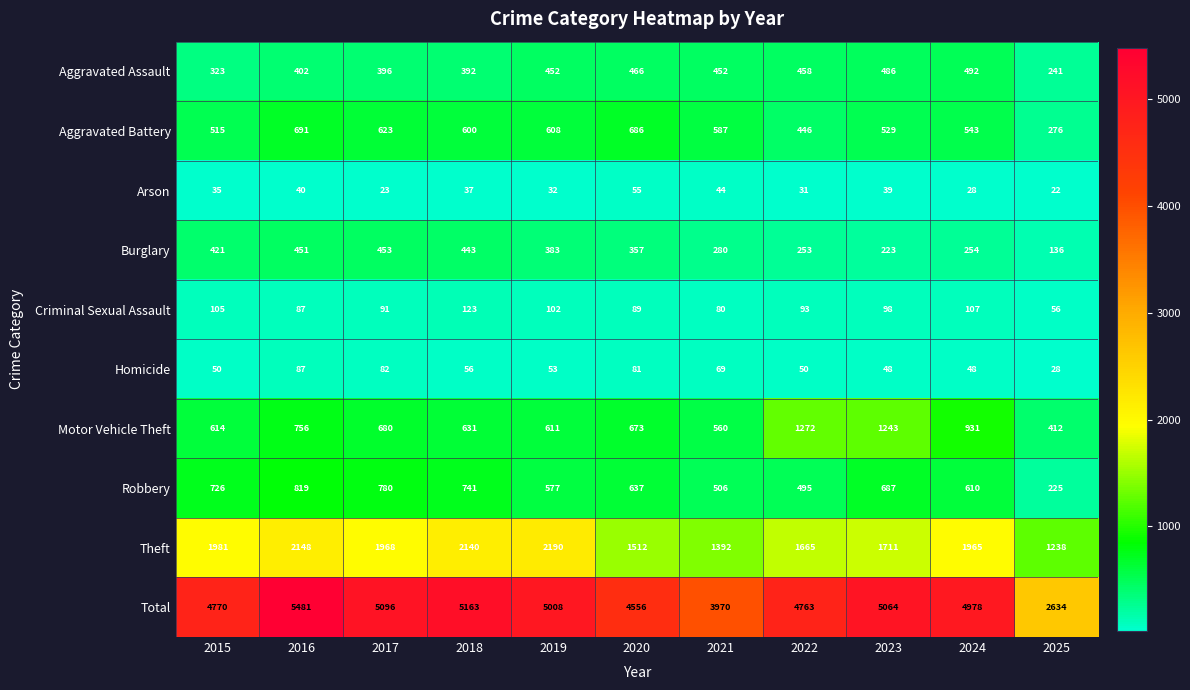

Which series has the widest spread of values?

Total